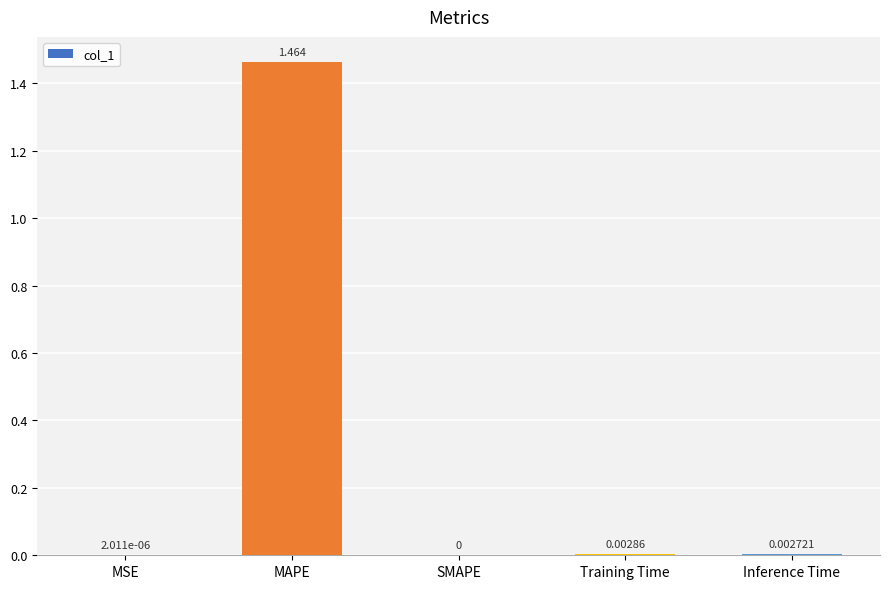

How many categories are shown in the chart?

5